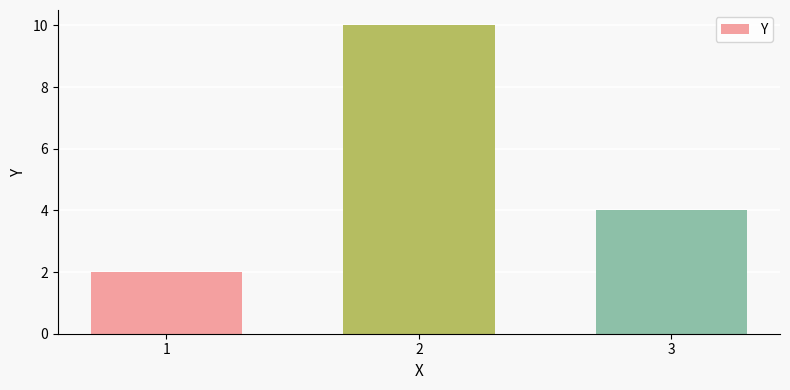

Reading left to right, extract all data points from this chart.

1=2	2=10	3=4